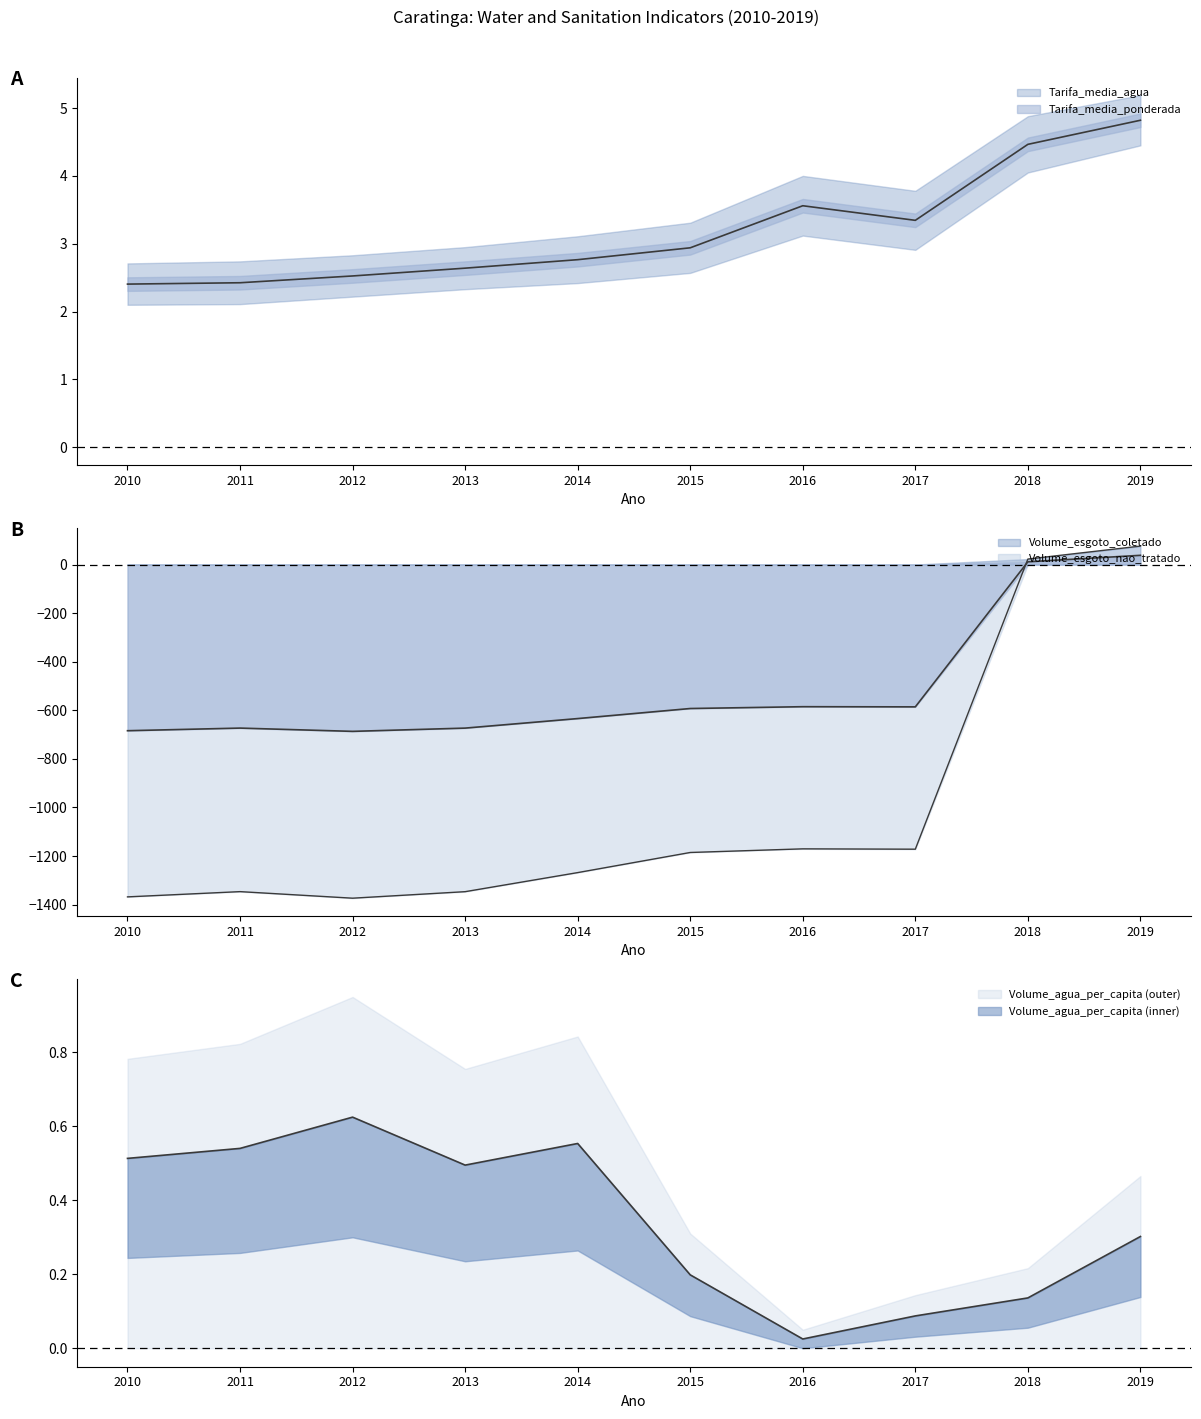

How many series are shown in this chart?

3